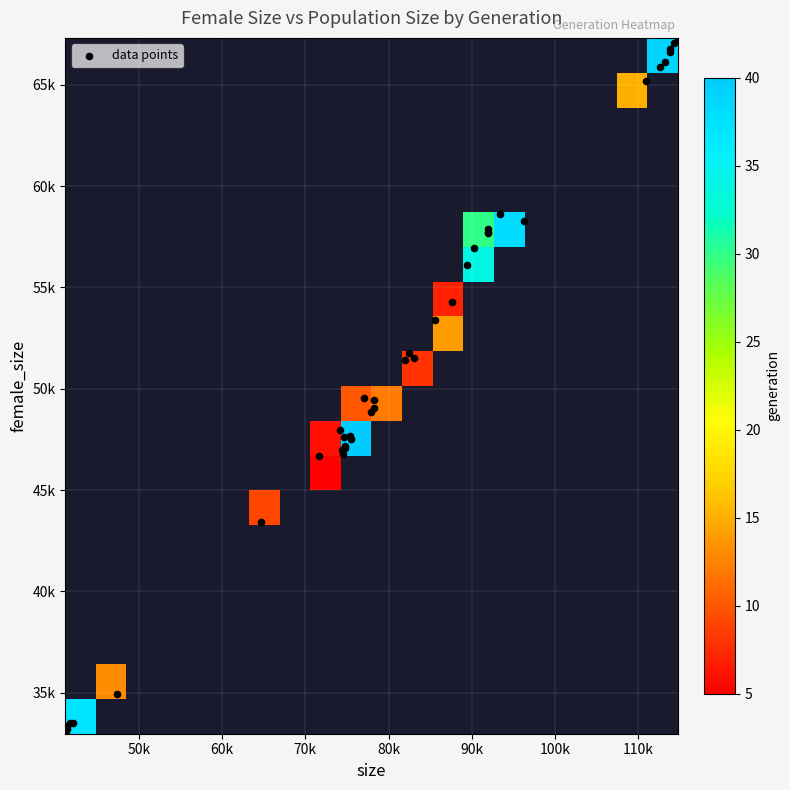

Is it true that the value at 11 is 80677?

False